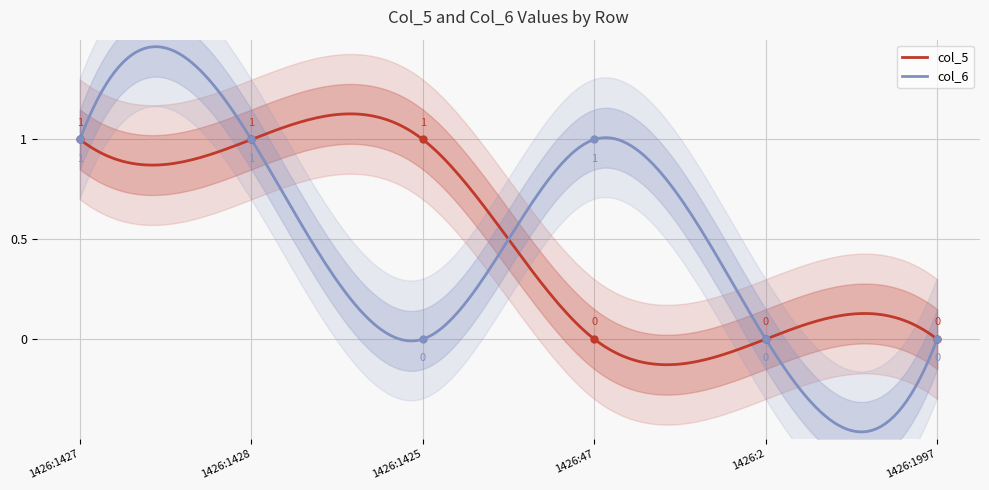

True or false: col_6_values has more than 0 points higher than both neighbors.

True